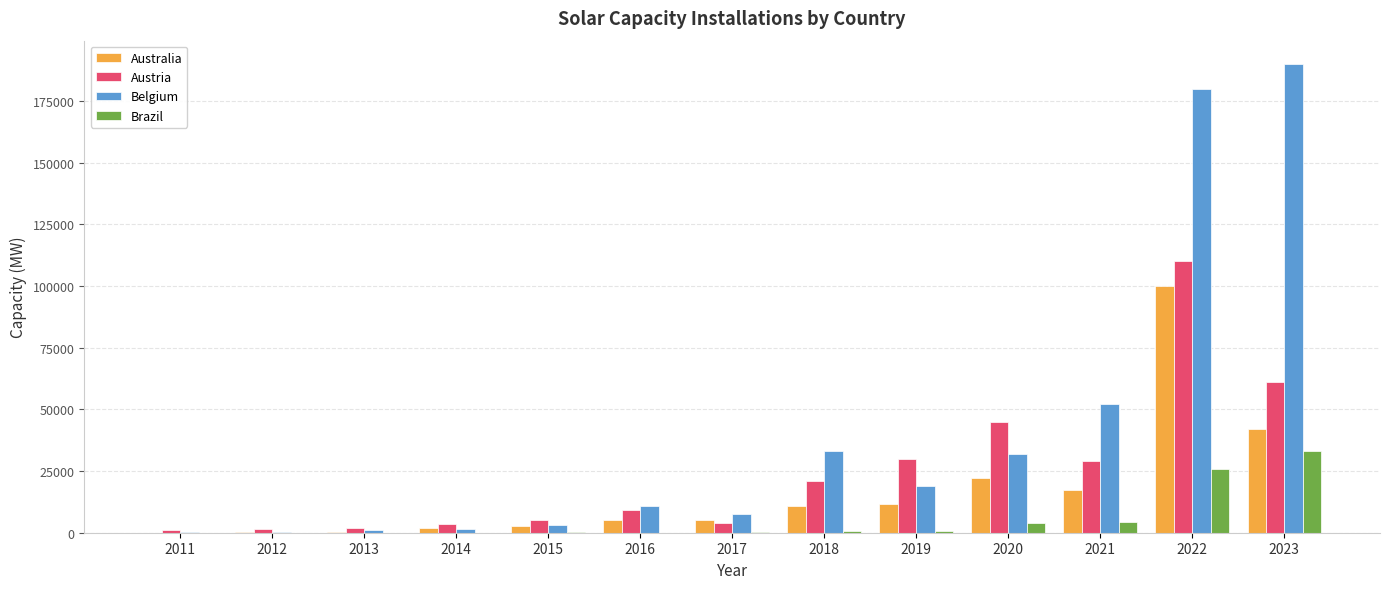

True or false: Brazil has a value of 33000 at 2023.

True